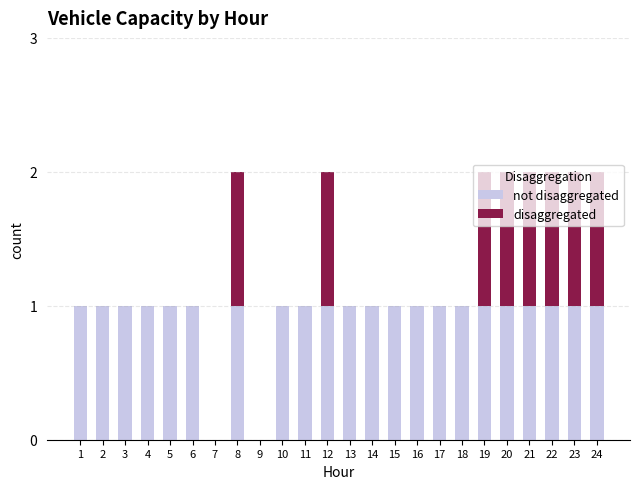

Are the bars horizontal?

No